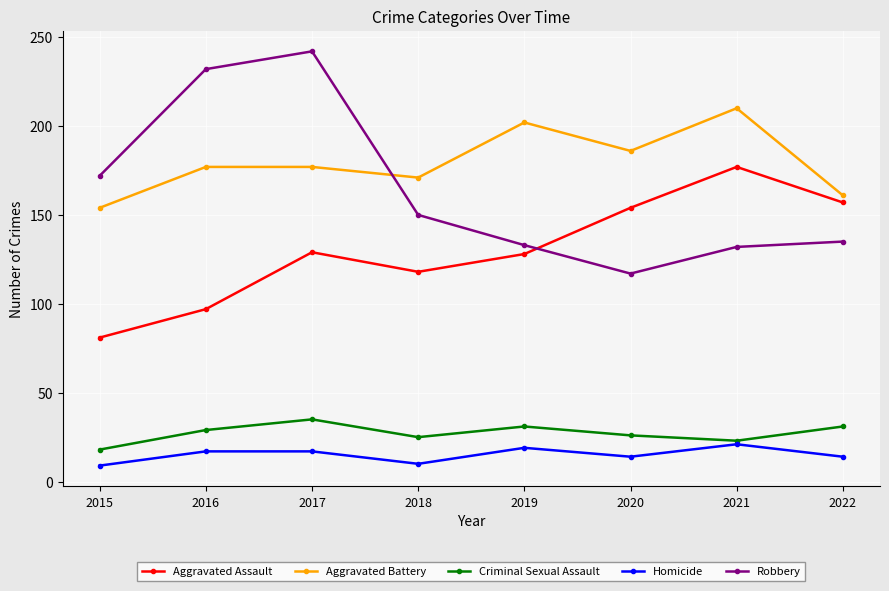

List the series in order of their peak value, lowest first.

Homicide, Criminal Sexual Assault, Aggravated Assault, Aggravated Battery, Robbery